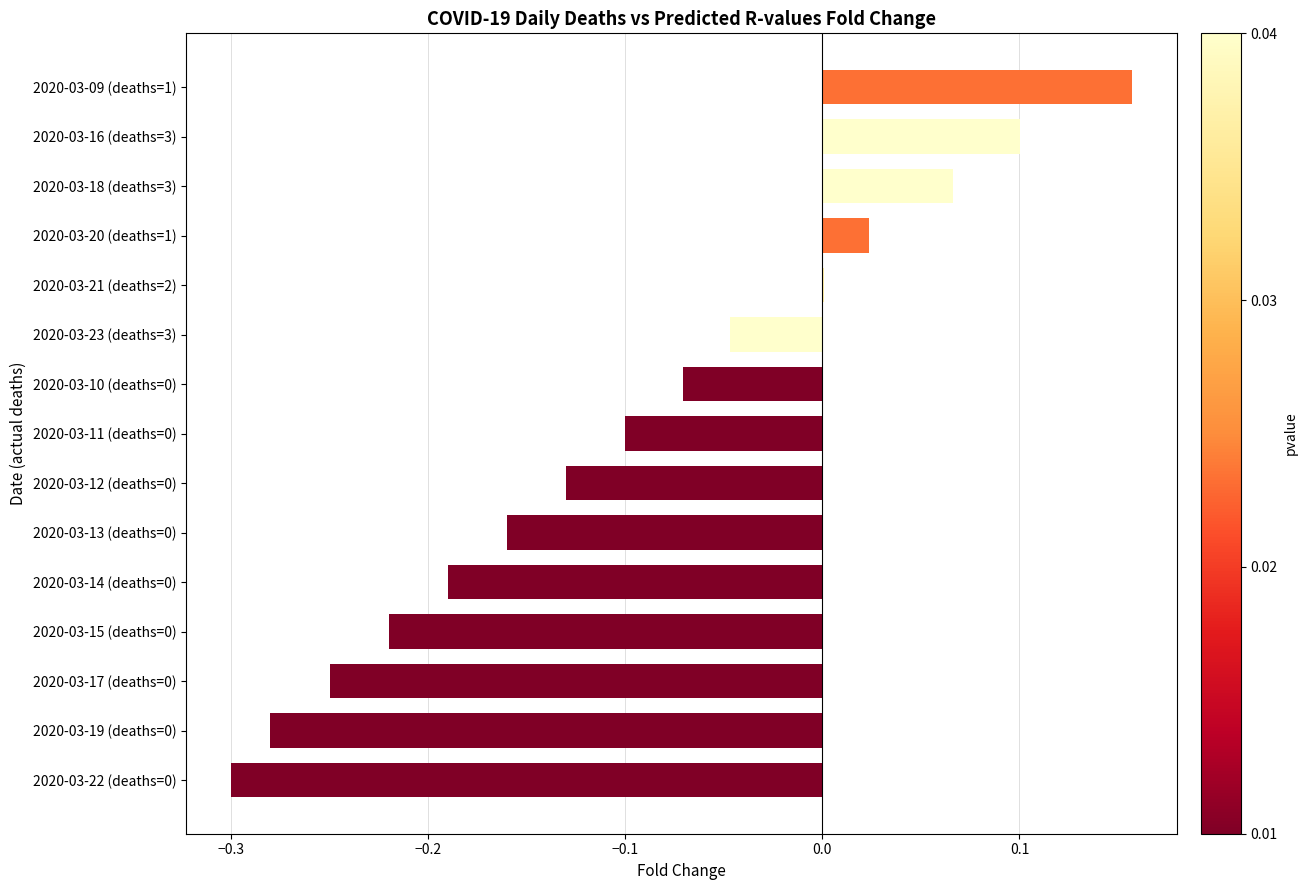

At which category does the chart reach its peak across all series?

2020-03-09 (deaths=1)